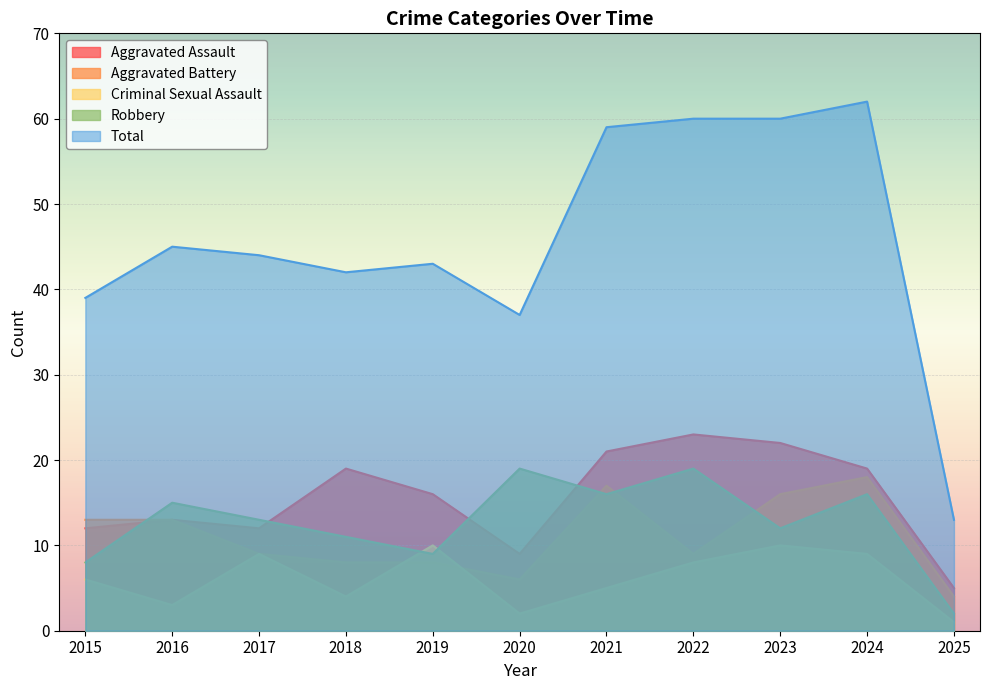

How many data points in Aggravated Battery are less than 9?

4